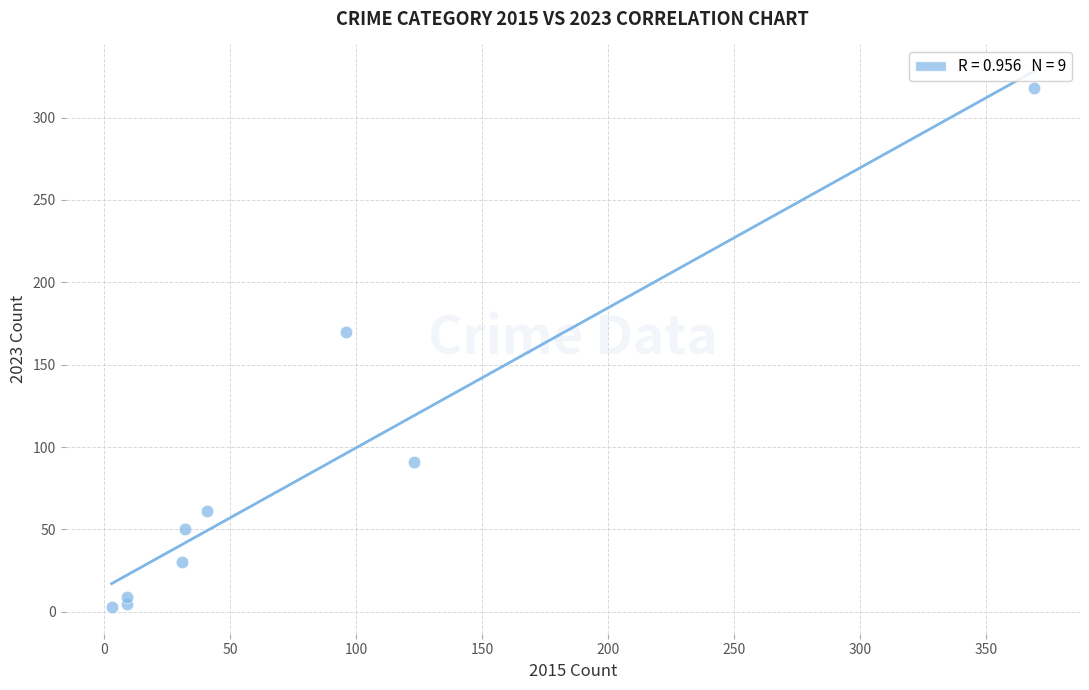

What Y value in the scatter plot is closest to 160?

170